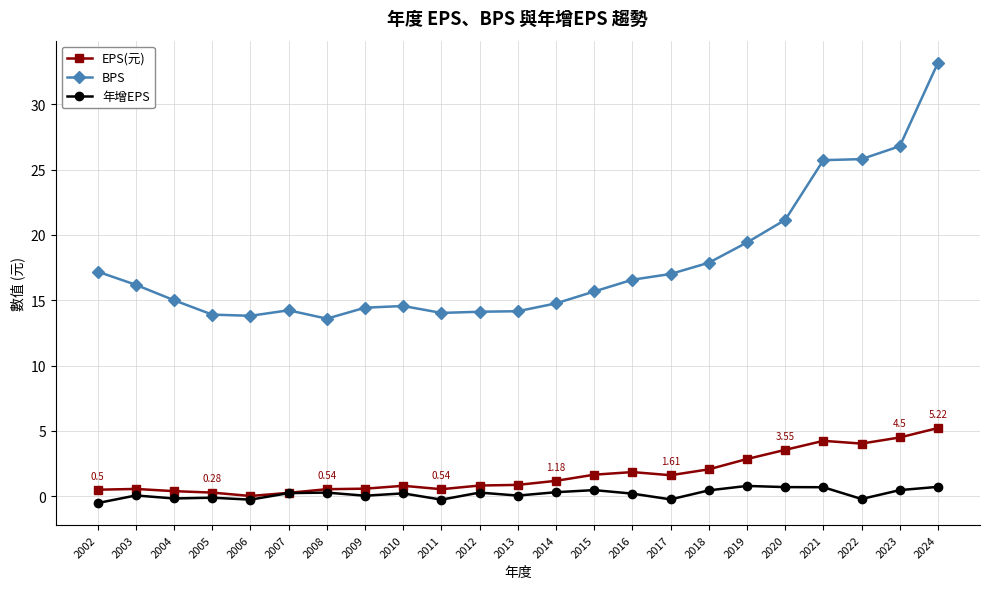

What is the value of the EPS(元) point at the 8th from the left?

0.6